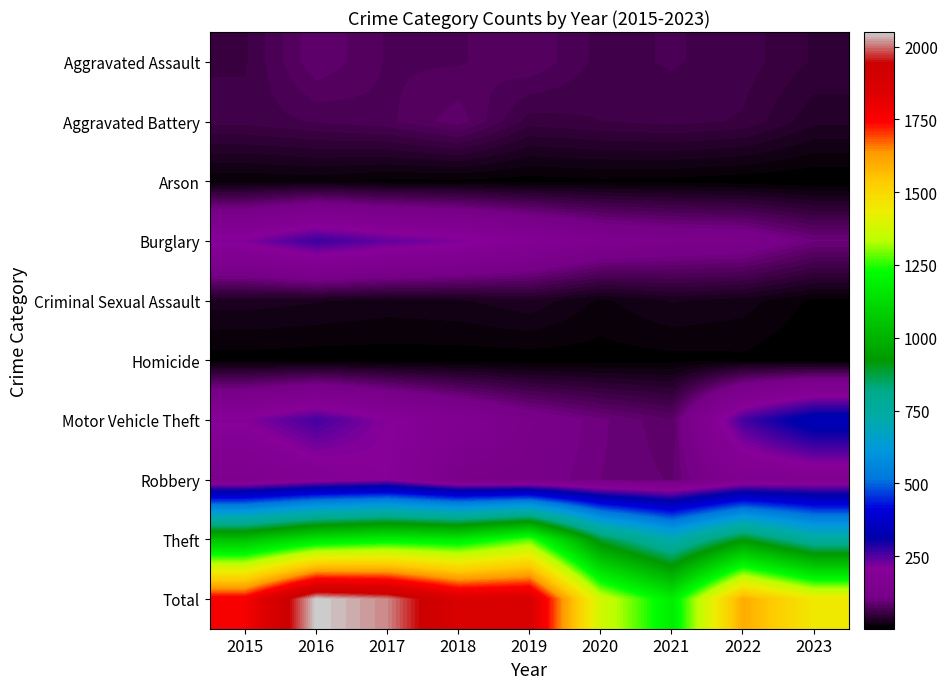

What is the spread (max minus min) of values at 2018?

1861